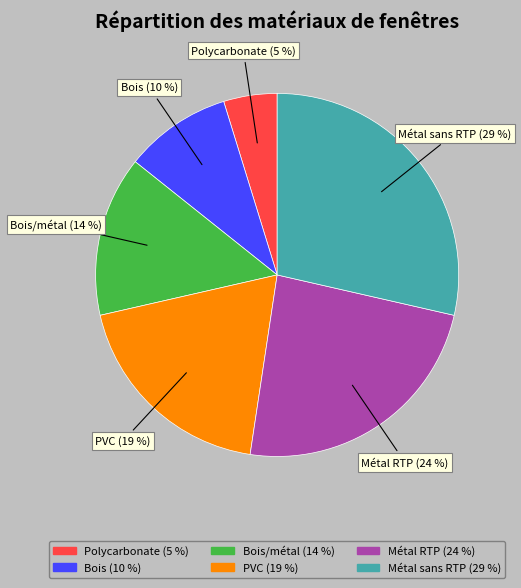

How many segments does this pie chart have?

6